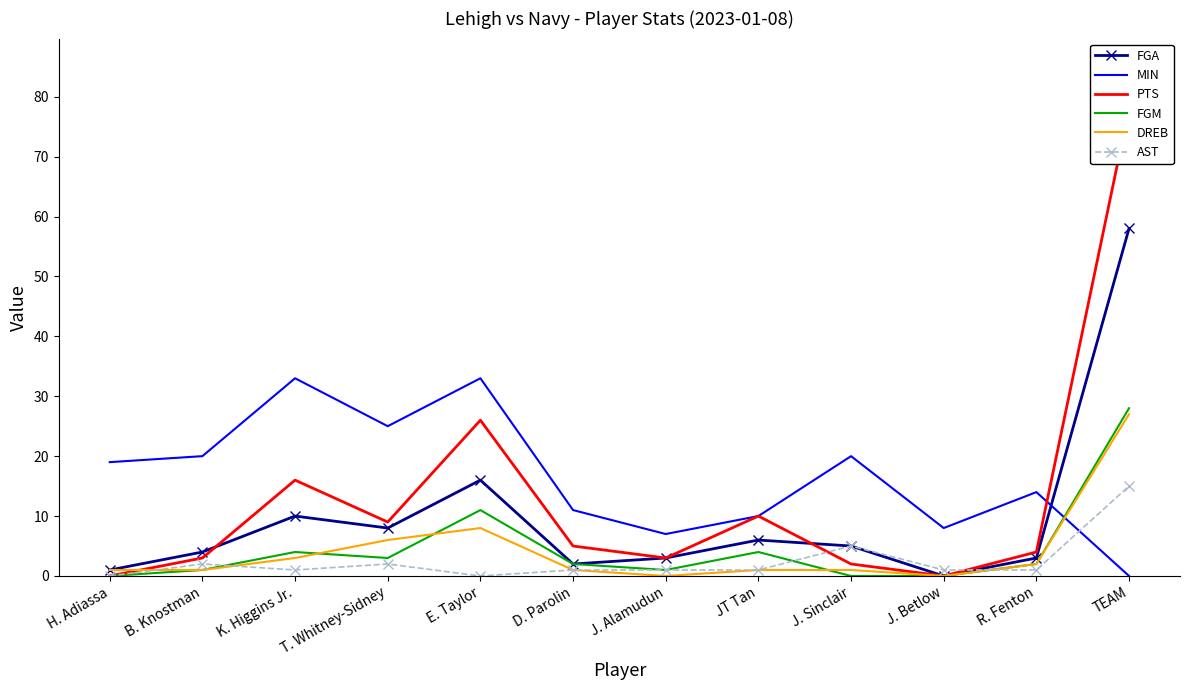

What position from the right is K. Higgins Jr.?

10